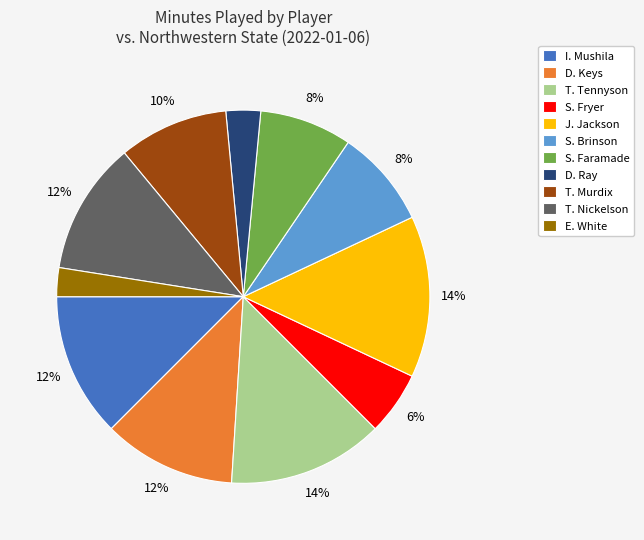

Does I. Mushila account for over 50% of the chart?

No